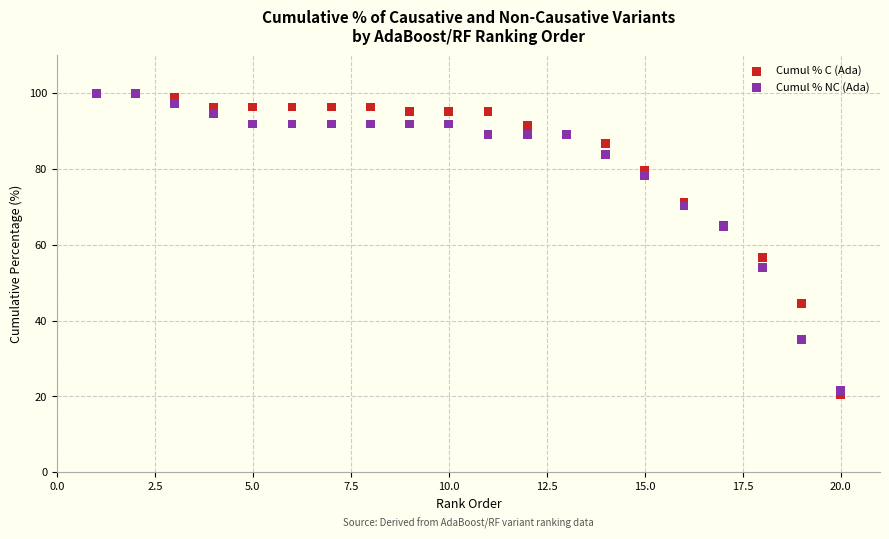

Which series contains the lowest Y value?

Cumul % C (Ada)